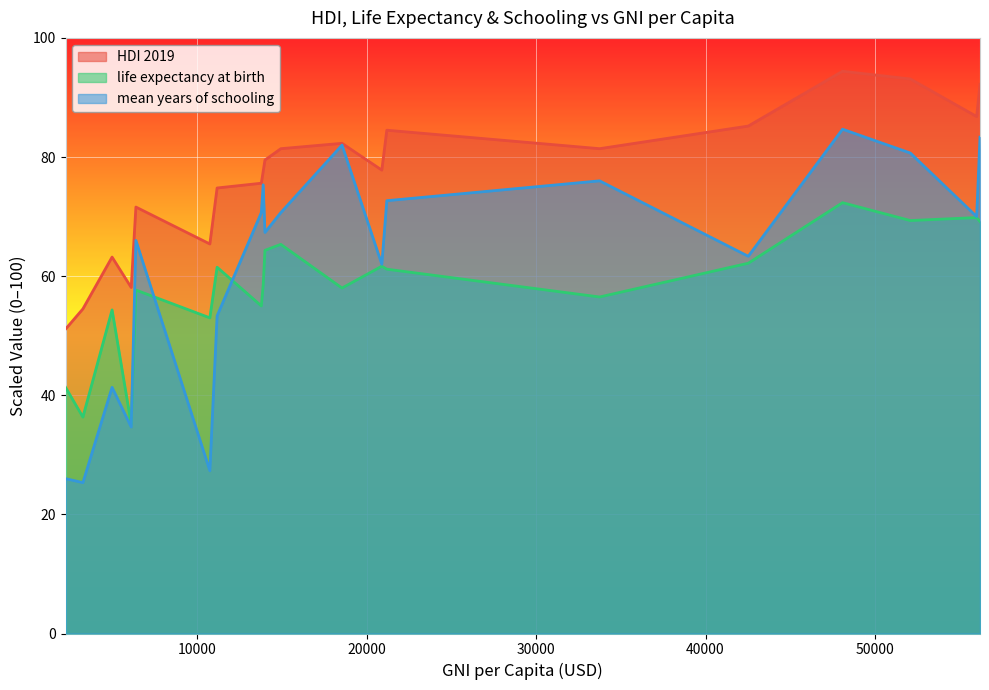

True or false: HDI 2019 and mean years of schooling intersect in this chart.

False